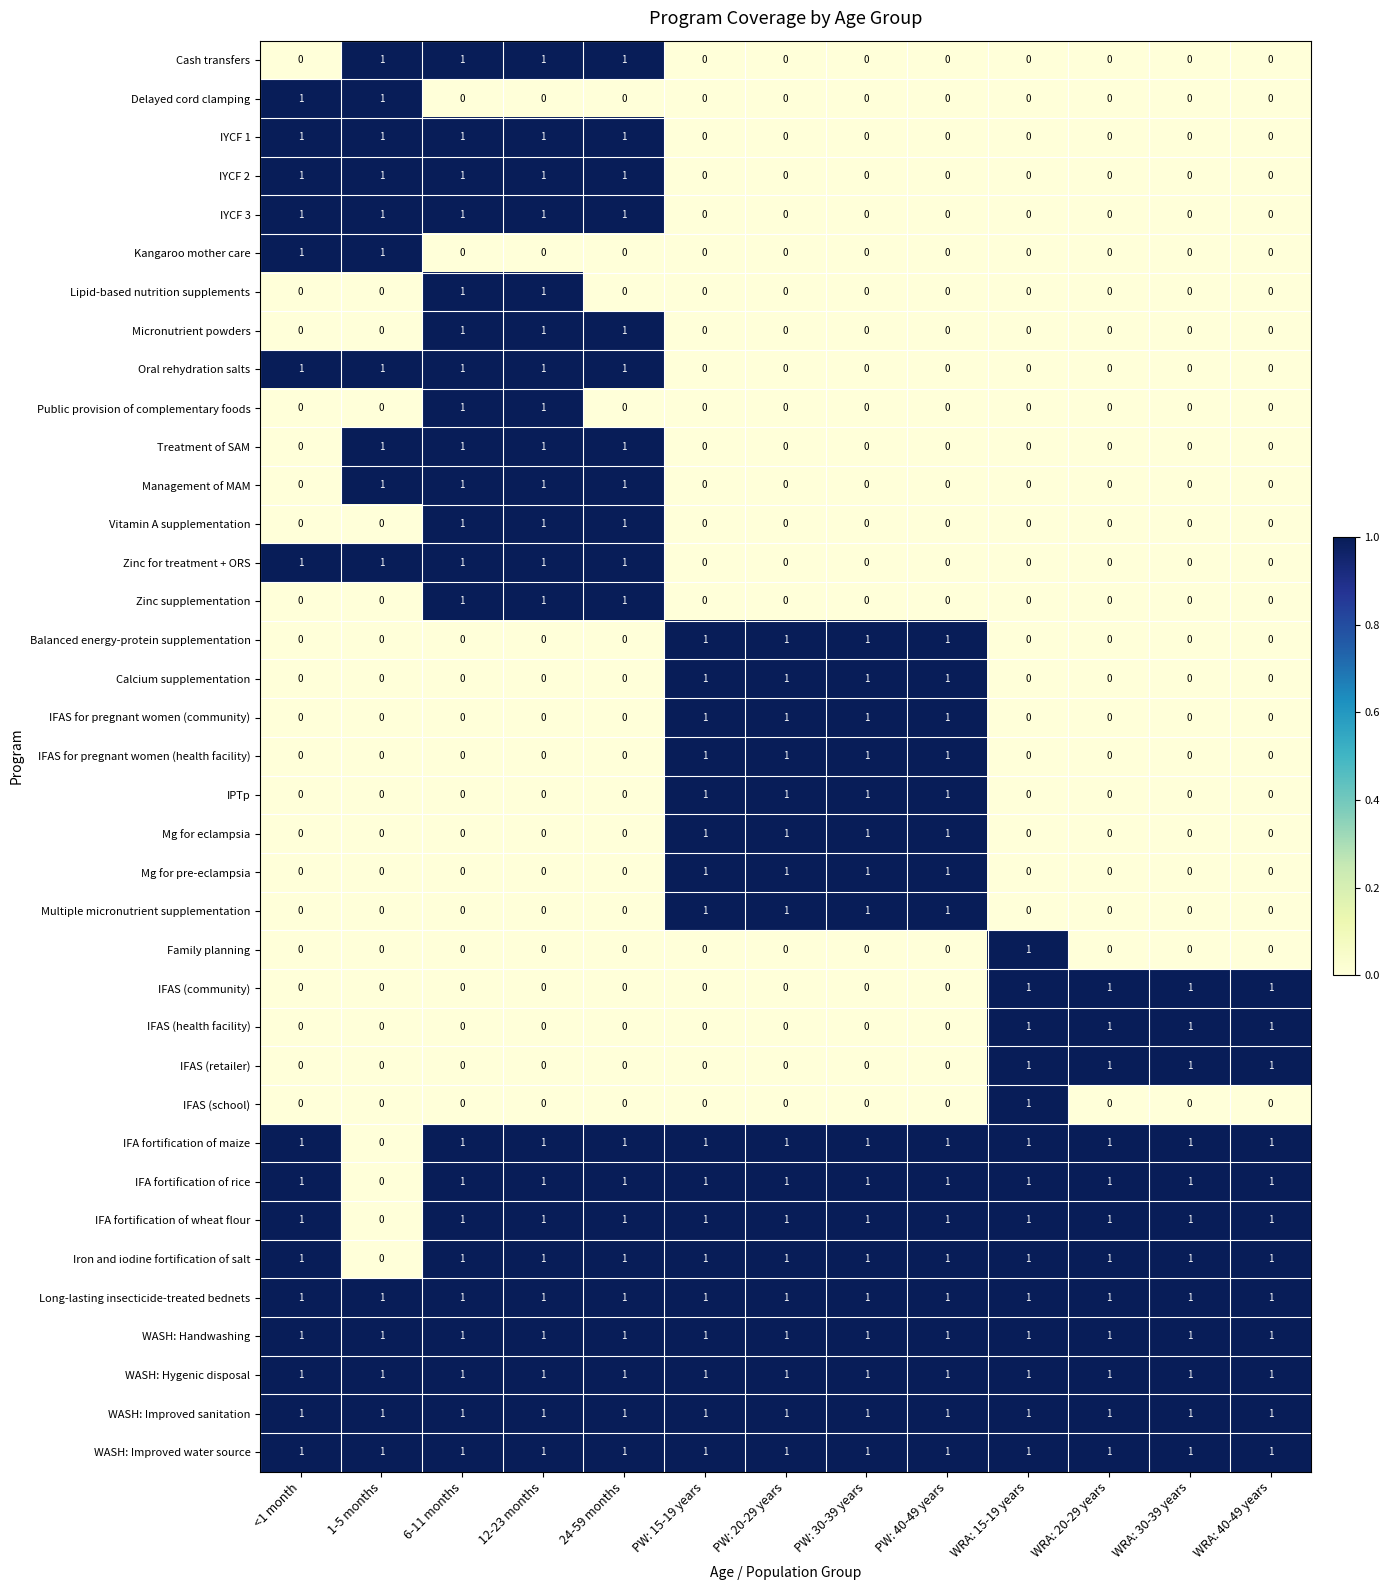

What is the total value across all series at 1-5 months?

15